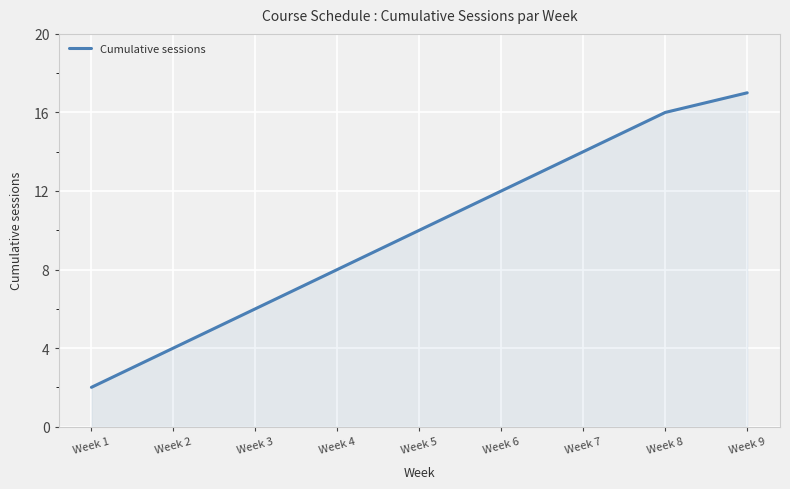

List the labels in order of value, largest first.

Week 9, Week 8, Week 7, Week 6, Week 5, Week 4, Week 3, Week 2, Week 1